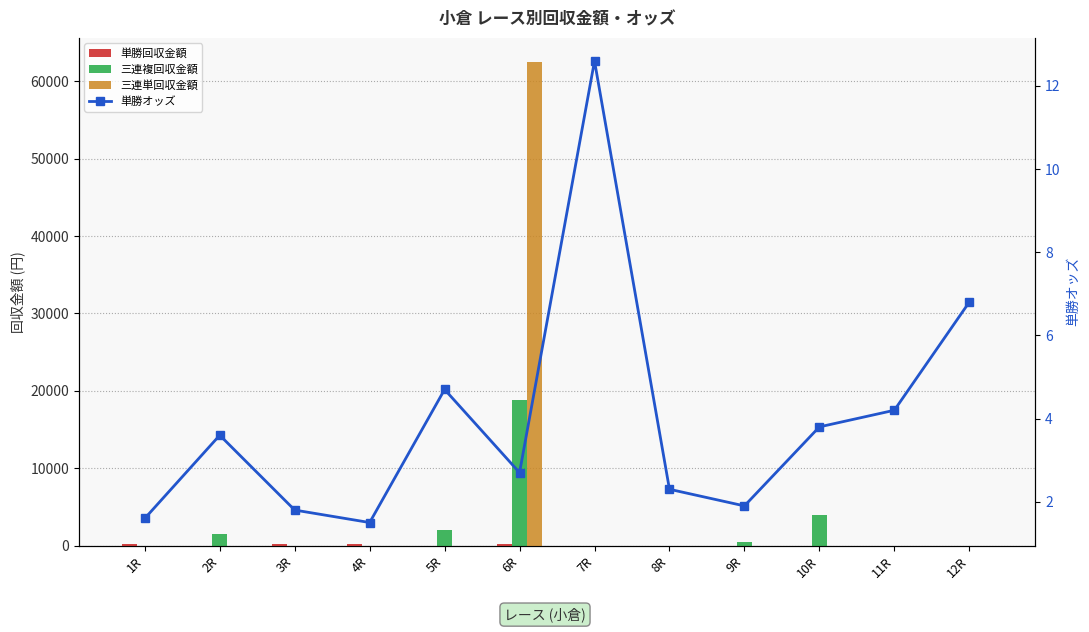

Which series has the widest spread of values?

三連単回収金額